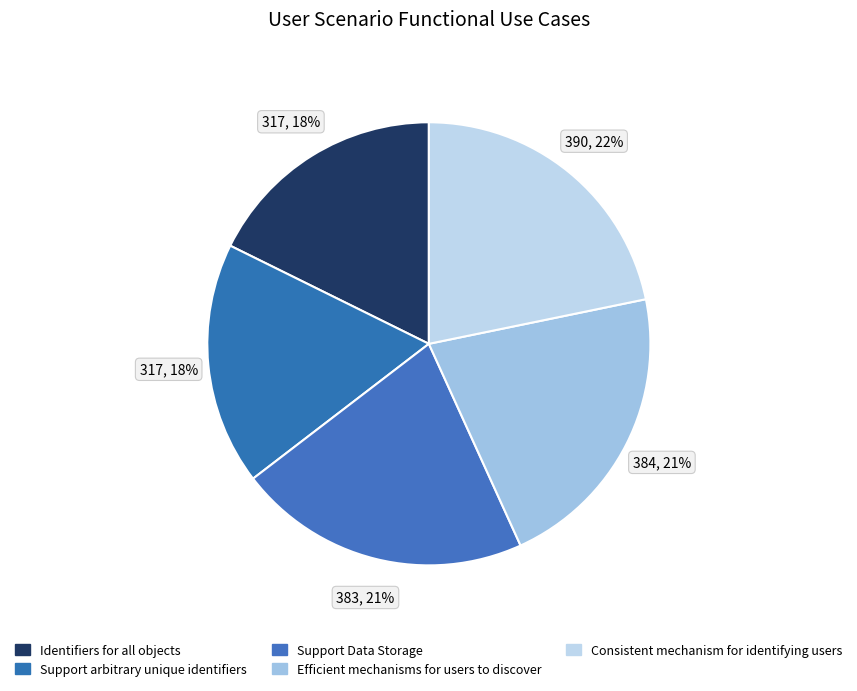

To the nearest percent, what portion does Consistent mechanism for identifying users represent?

22%